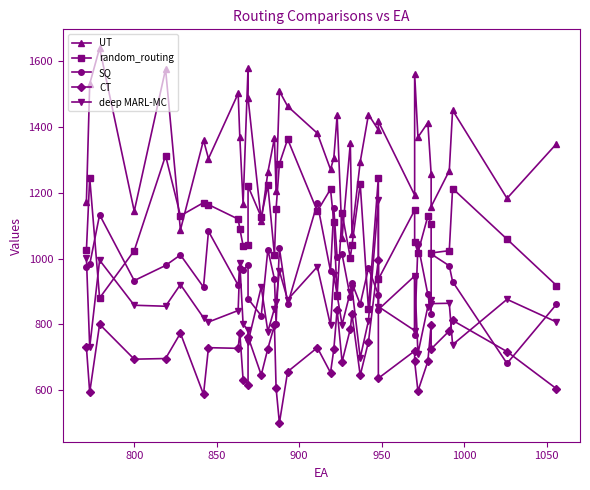

At how many categories does at least one series exceed 1399?

14